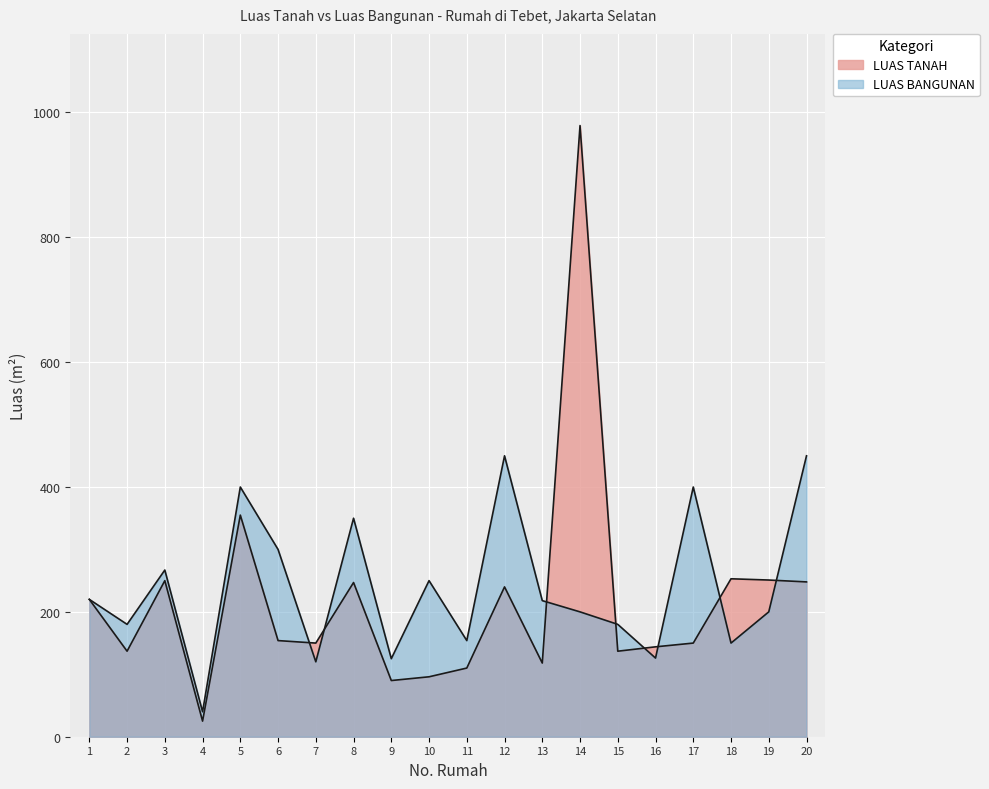

Where is LUAS BANGUNAN nearest to the value 245?

10